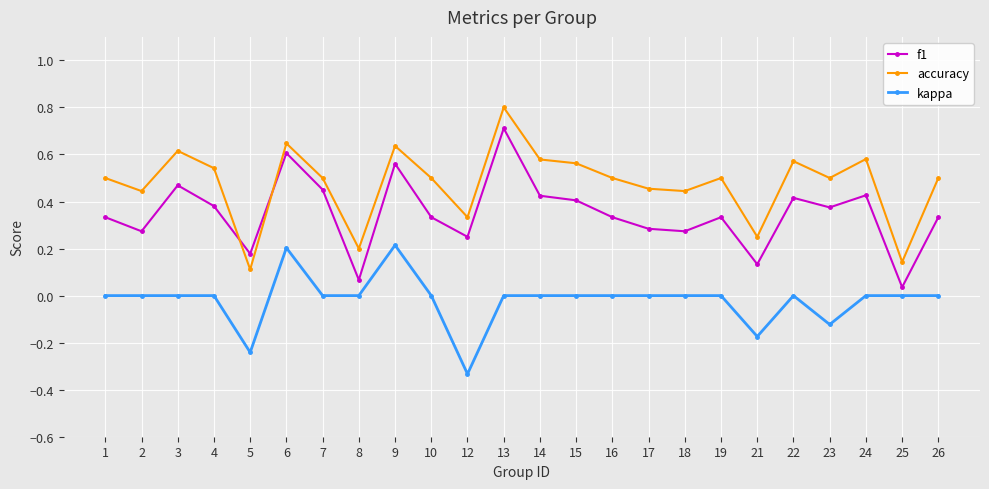

At which category does f1 reach its first local peak?

3